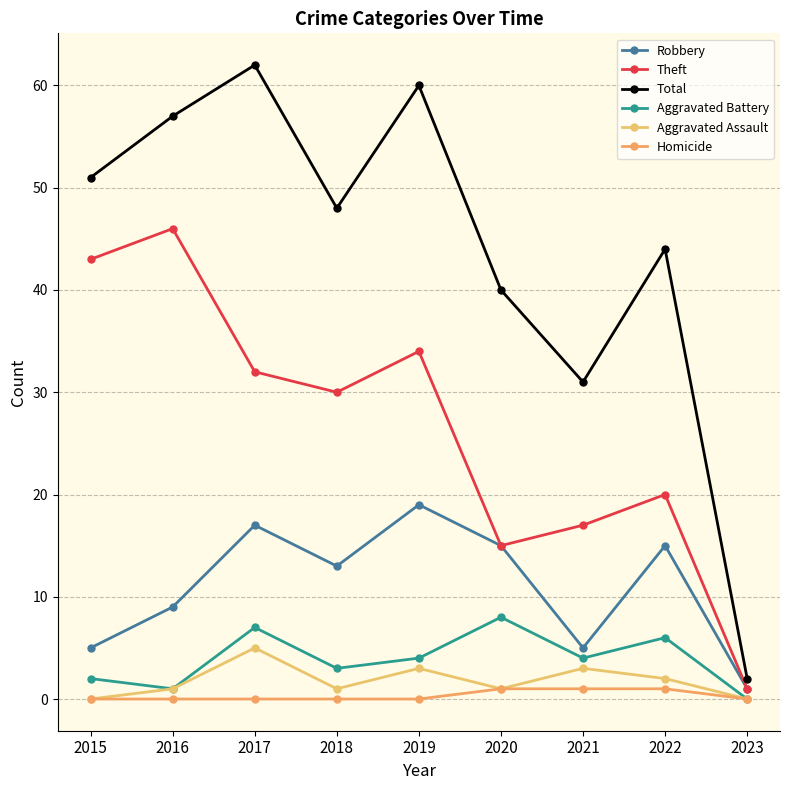

What are all the series names shown in the legend?

Robbery, Theft, Total, Aggravated Battery, Aggravated Assault, Homicide